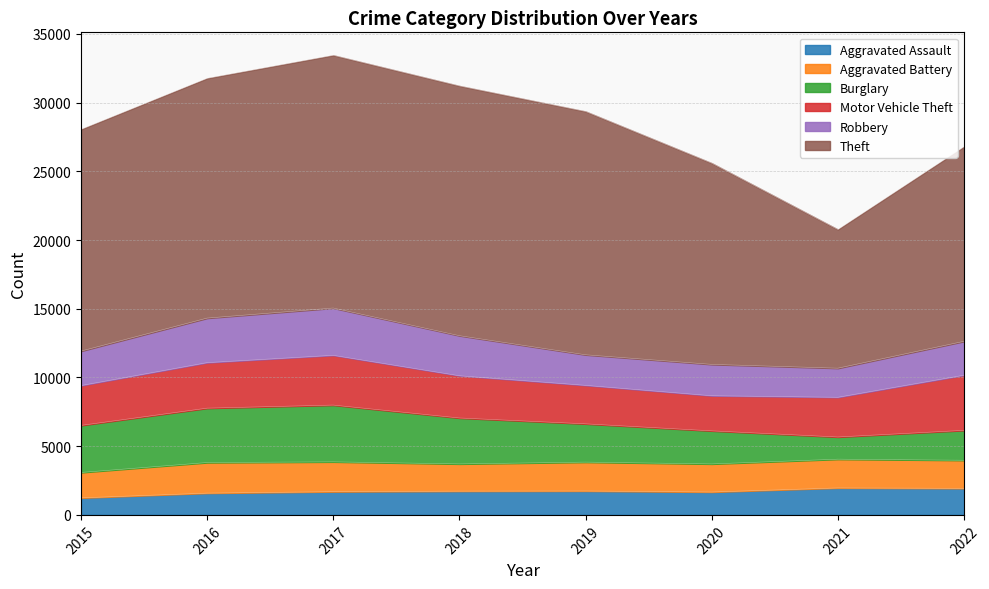

How many data points in Robbery are above 2508?

3